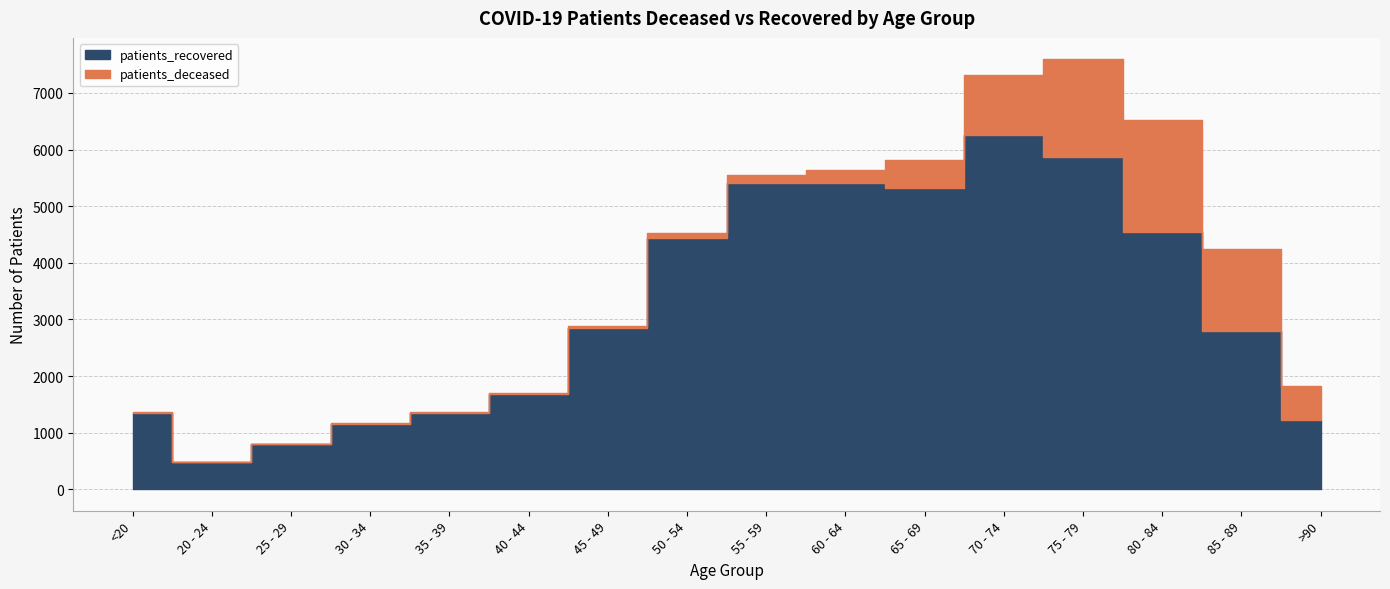

Rank the series by their maximum value, from highest to lowest.

patients_recovered, patients_deceased